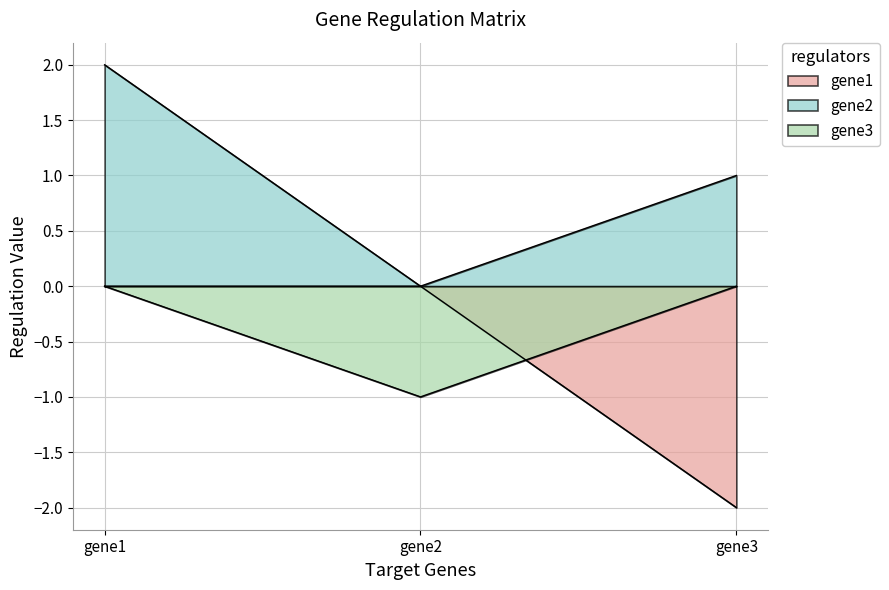

Read the gene2 value at gene1.

2